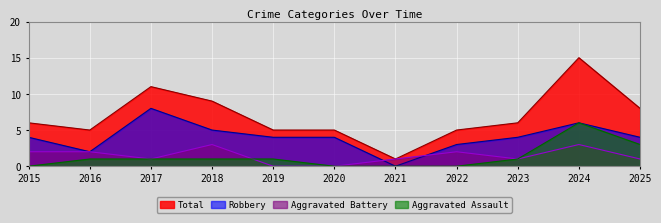

Reading right to left, transcribe all the data shown in this chart.

Aggravated Assault: 2025=3	2024=6	2023=1	2022=0	2021=0	2020=0	2019=1	2018=1	2017=1	2016=1	2015=0
Aggravated Battery: 2025=1	2024=3	2023=1	2022=2	2021=1	2020=0	2019=0	2018=3	2017=1	2016=2	2015=2
Robbery: 2025=4	2024=6	2023=4	2022=3	2021=0	2020=4	2019=4	2018=5	2017=8	2016=2	2015=4
Total: 2025=8	2024=15	2023=6	2022=5	2021=1	2020=5	2019=5	2018=9	2017=11	2016=5	2015=6